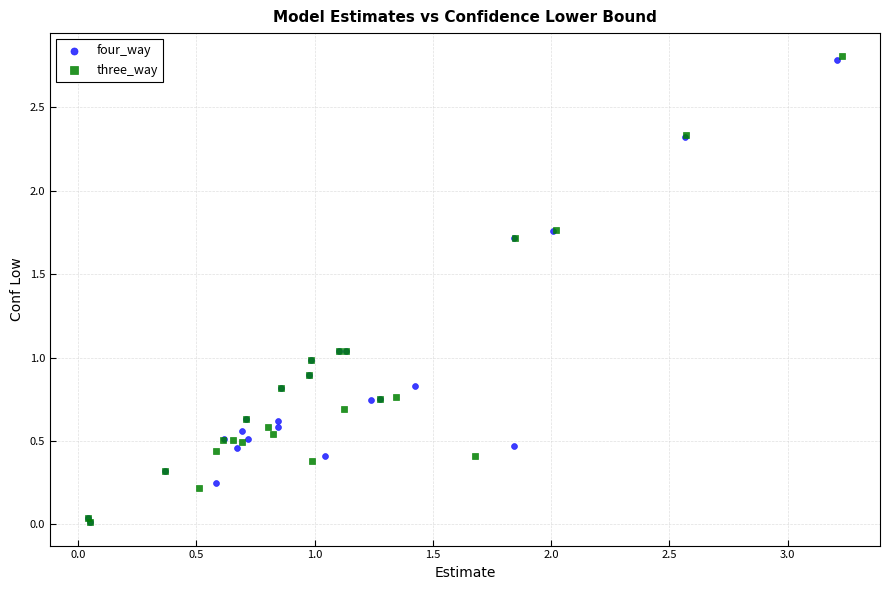

Which series has the largest Y range (max minus min)?

three_way